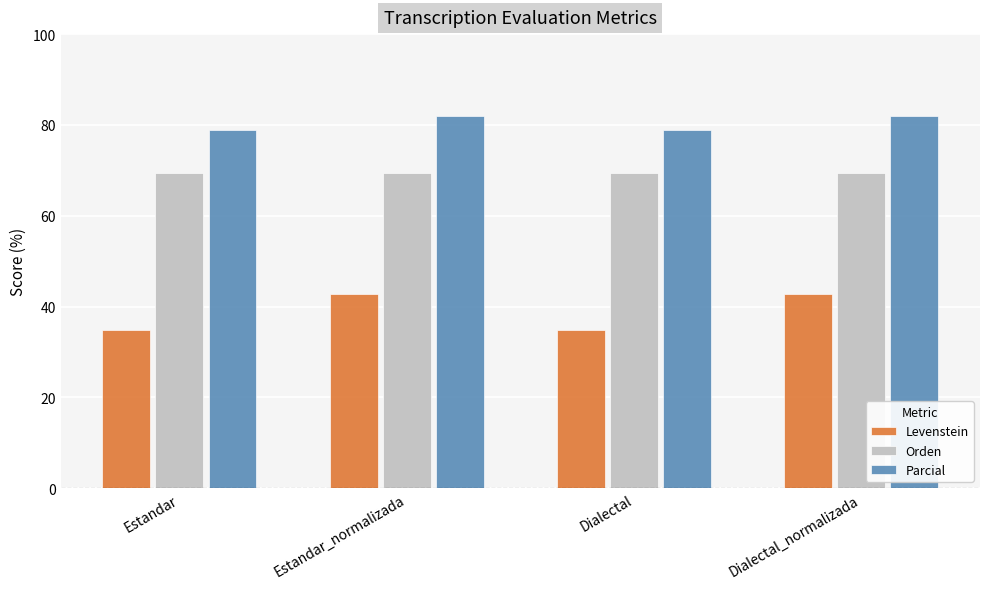

Is the value of Orden at Dialectal_normalizada greater than the value of Parcial at Dialectal_normalizada?

No